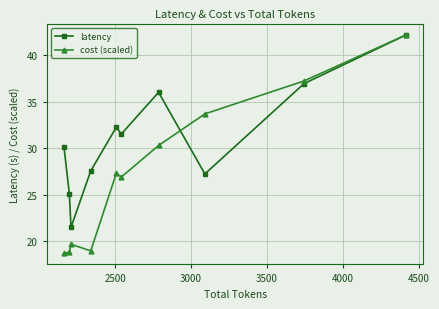

How many values in the latency series exceed 31?

5